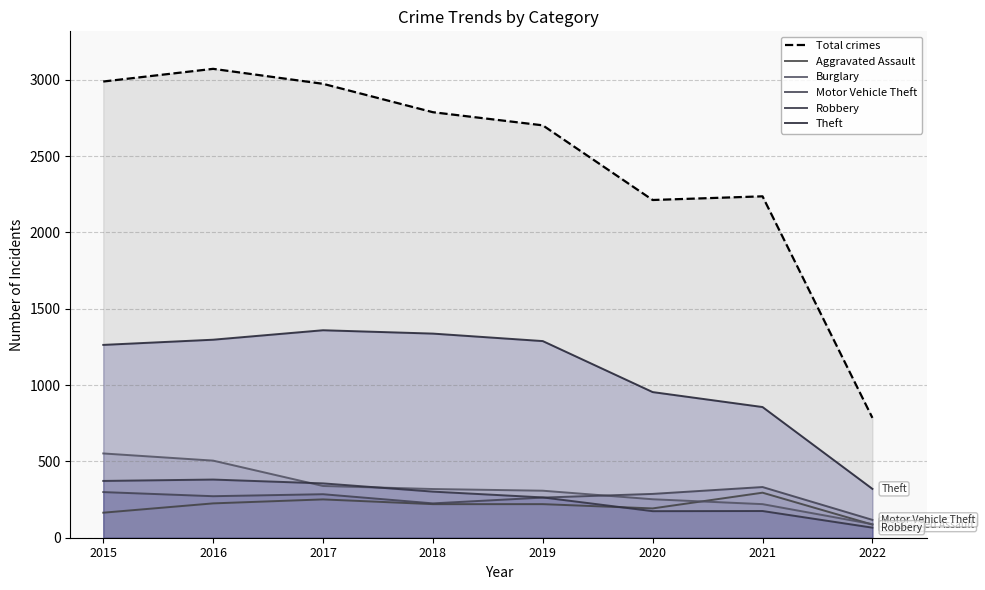

How many data points in Aggravated Assault are above 220?

3